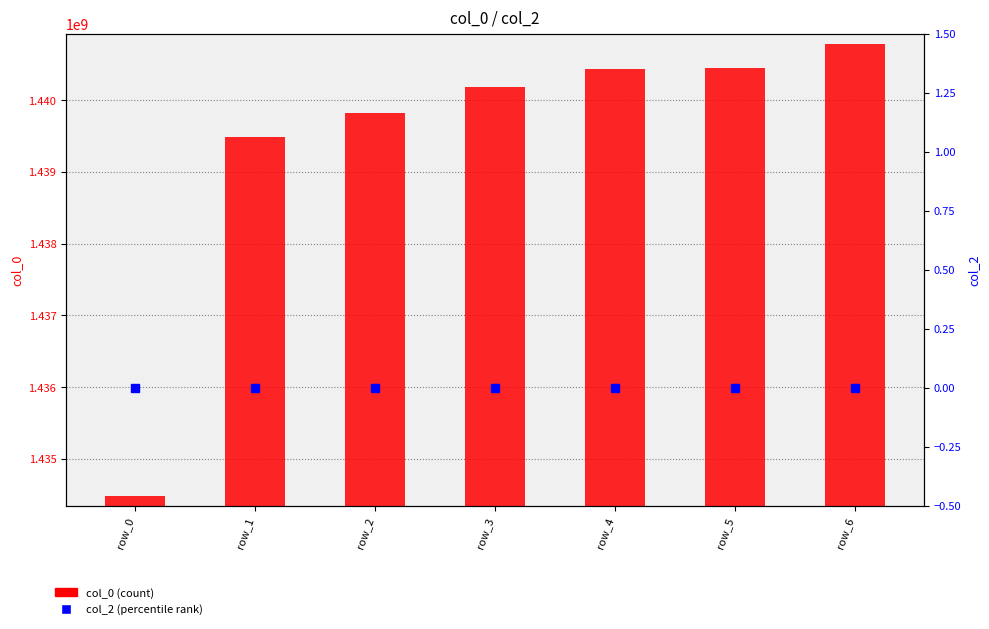

At row_0, list the series in order from smallest to largest.

col_2, col_0